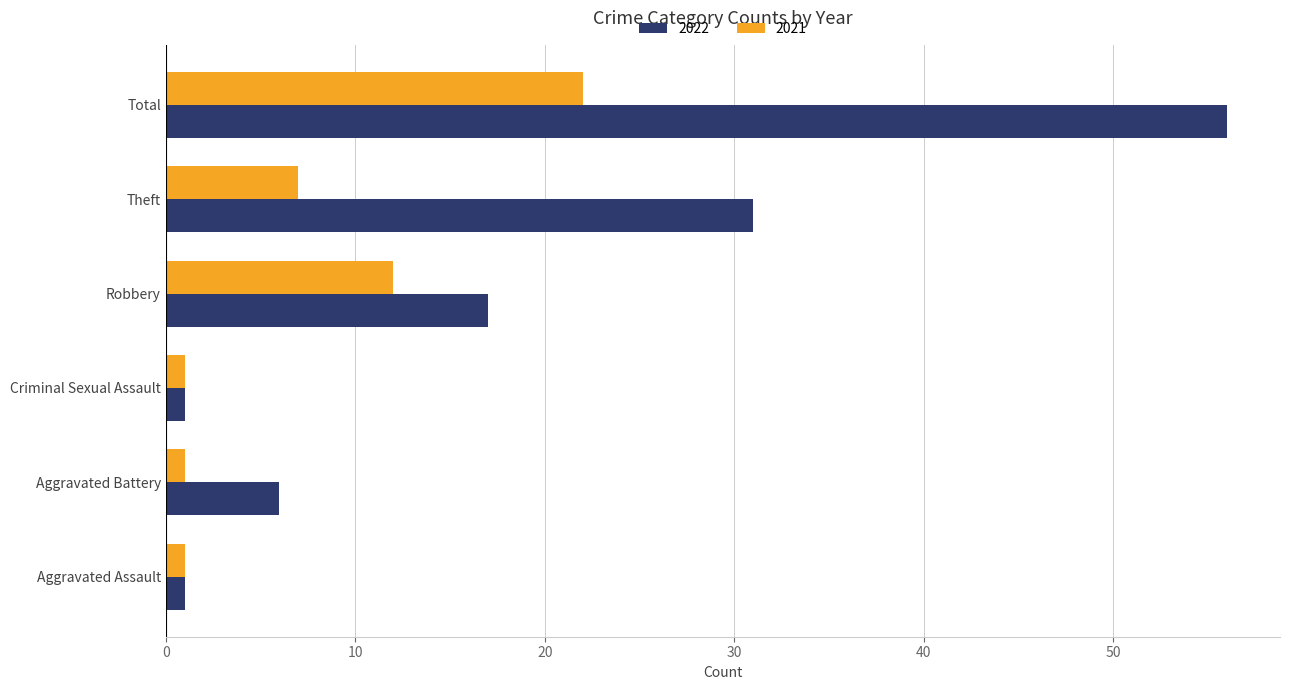

Rank the series by their average value, from highest to lowest.

2022, 2021